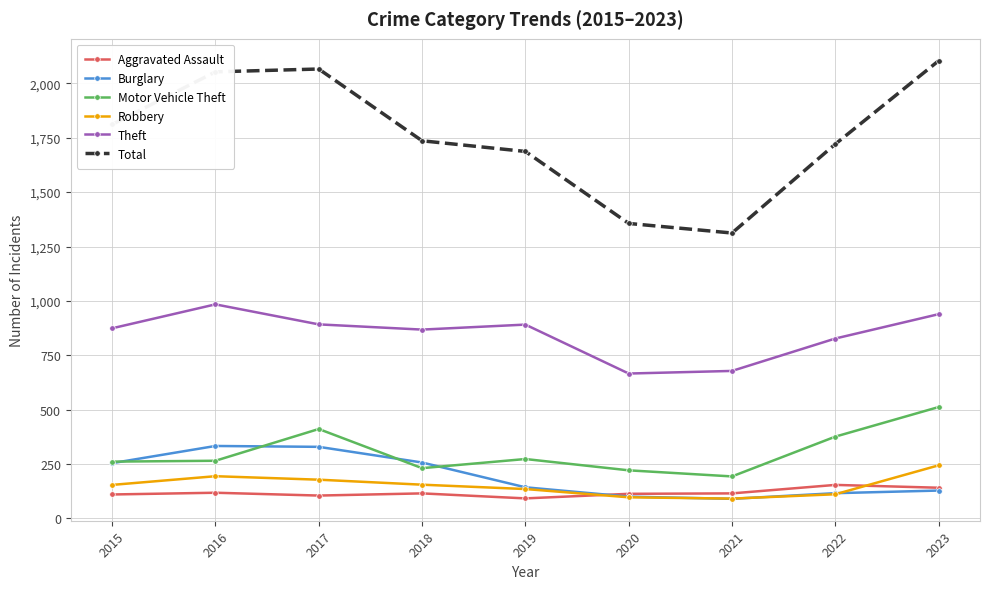

Which series has the largest total across all categories?

Total